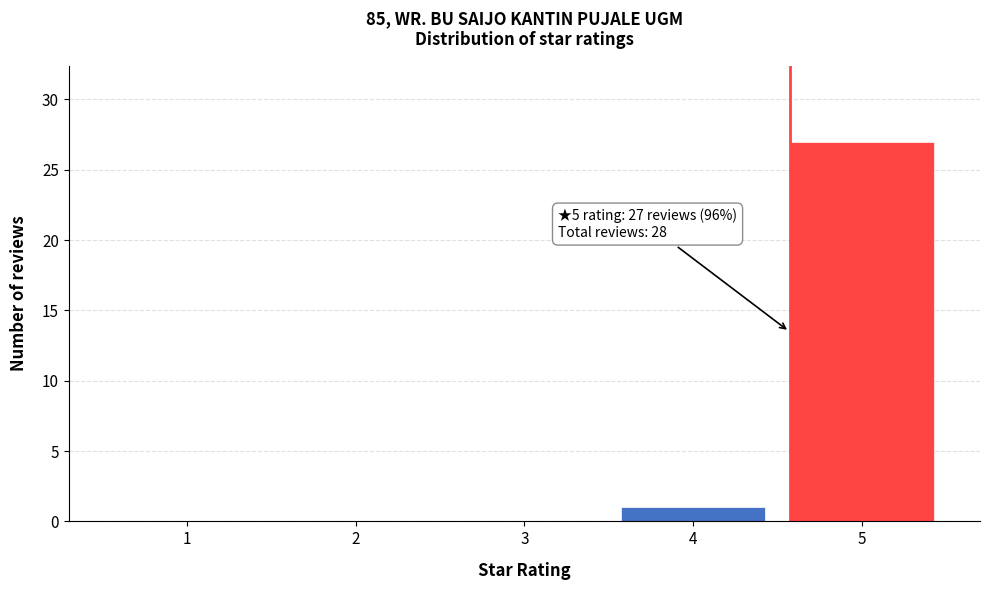

Reading left to right, list all the values displayed in this chart.

1=0	2=0	3=0	4=1	5=27